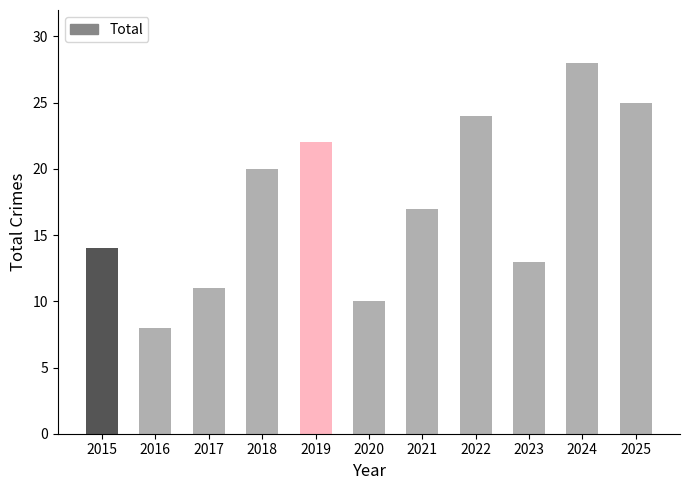

List the labels in order of value, largest first.

2024, 2025, 2022, 2019, 2018, 2021, 2015, 2023, 2017, 2020, 2016